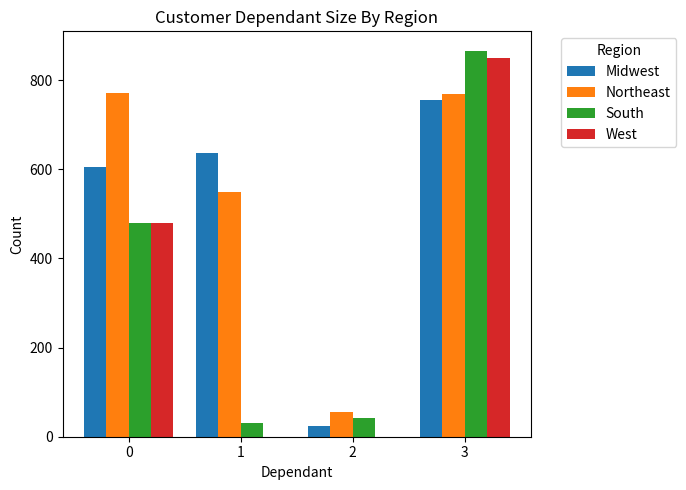

At which label is Northeast closest to 412?

1